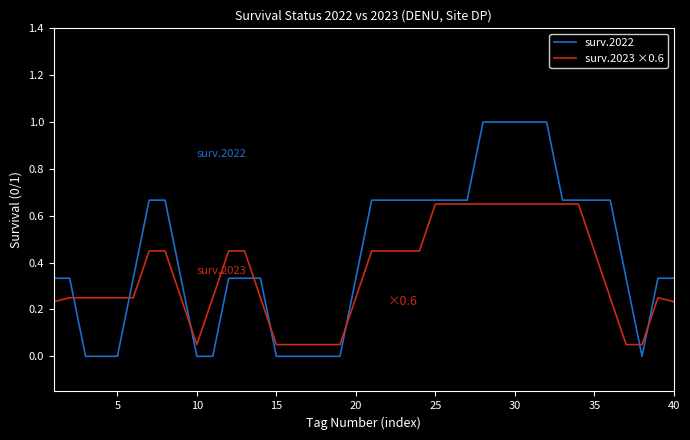

List the series in order of their peak value, lowest first.

surv.2023 ×0.6, surv.2022